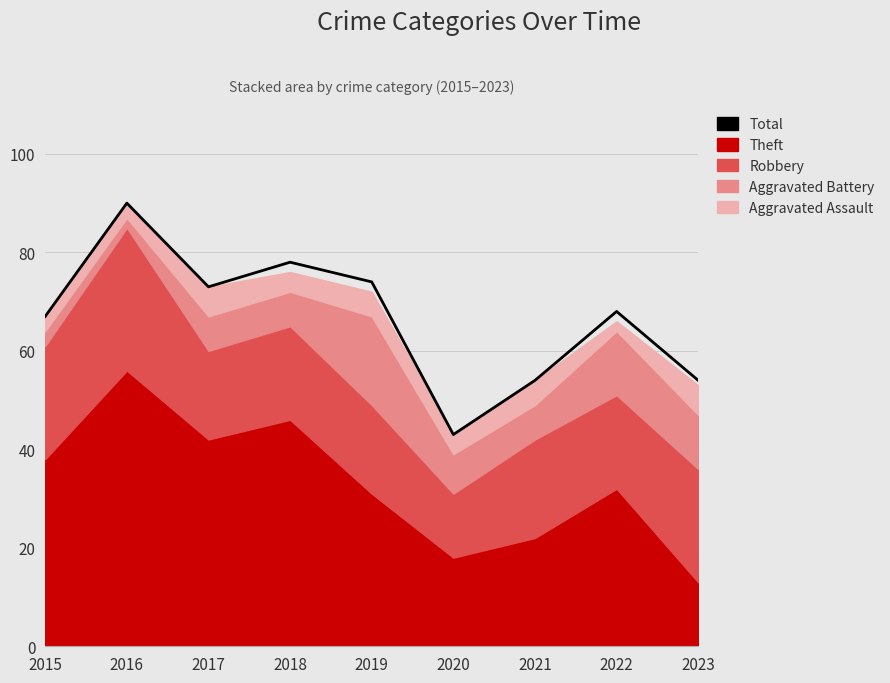

Rank the categories by value from highest to lowest.

2016, 2018, 2019, 2017, 2022, 2015, 2021, 2023, 2020